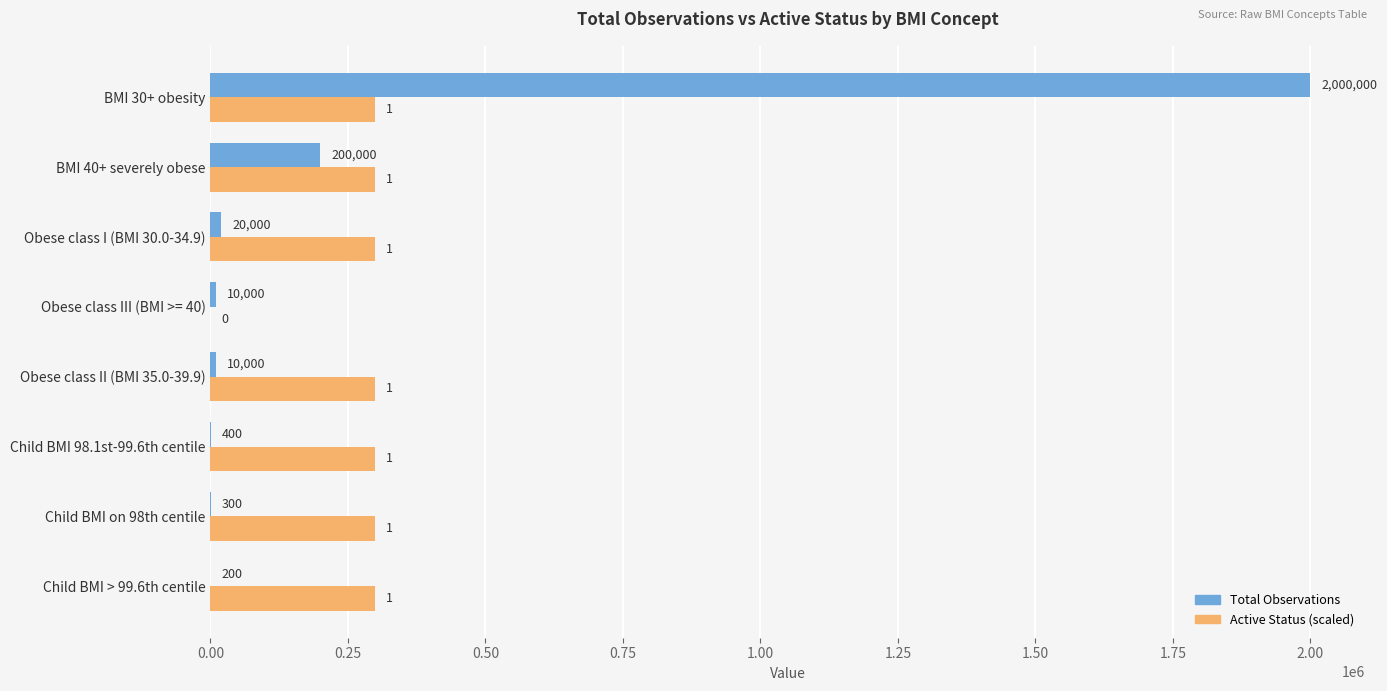

At which category is the sum across all series the highest?

BMI 30+ obesity